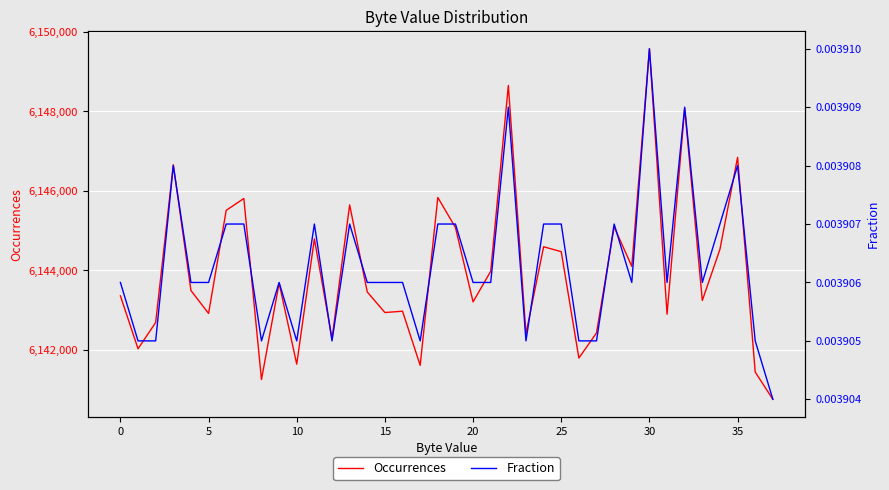

The value of Fraction at 13 is 0.0. True or false?

True